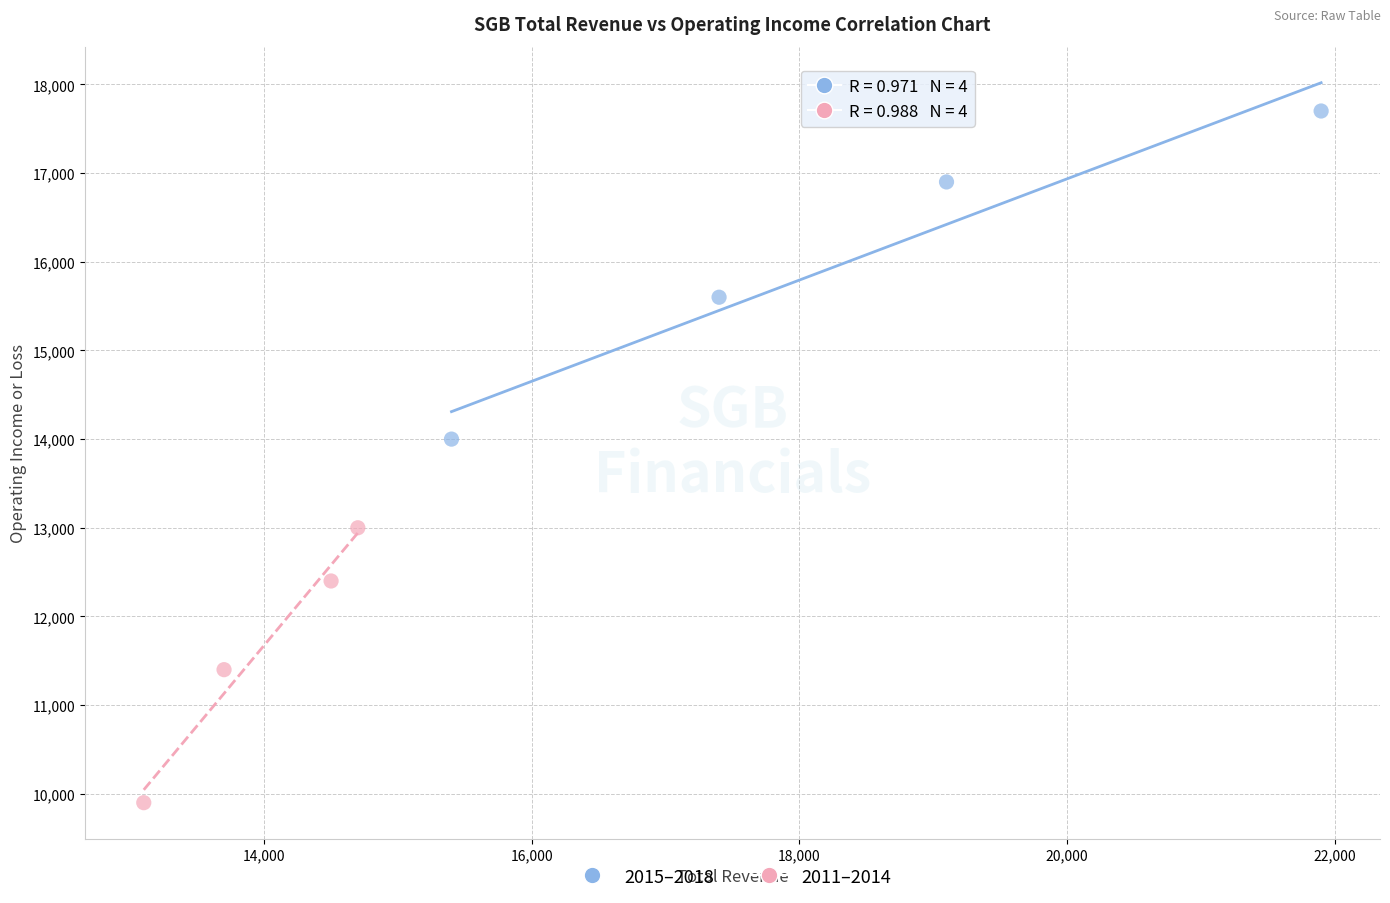

Which series contains the highest Y value?

2015–2018